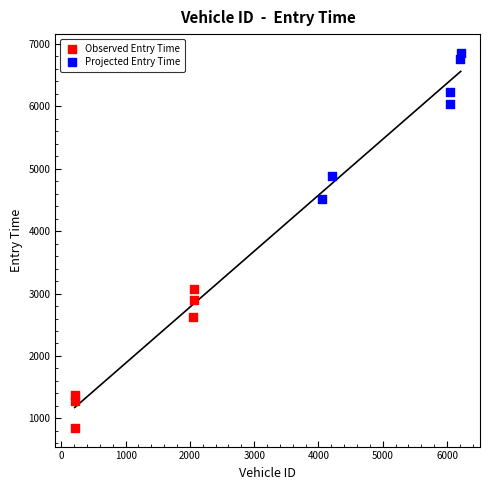

What are all the series names shown in the legend?

Observed Entry Time, Projected Entry Time